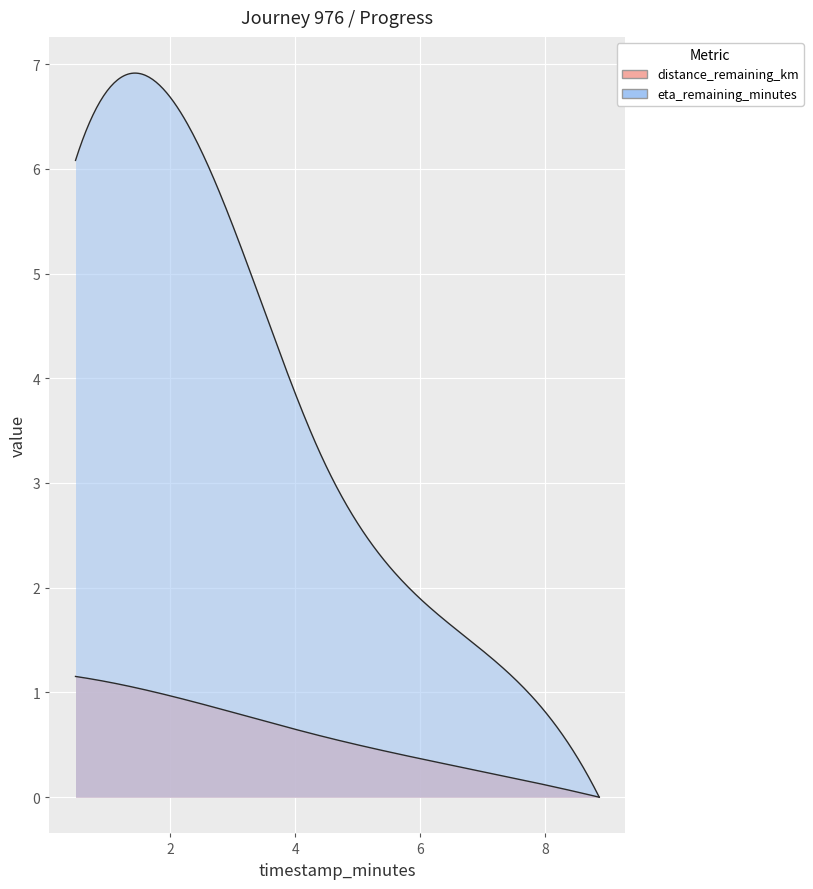

Reading left to right, what are all the values shown in this chart?

distance_remaining_km: 0.49=1.2	2.66=0.9	4.41=0.6	6.64=0.3	8.86=0.0
eta_remaining_minutes: 0.49=6.1	2.66=6.0	4.41=3.3	6.64=1.6	8.86=0.0